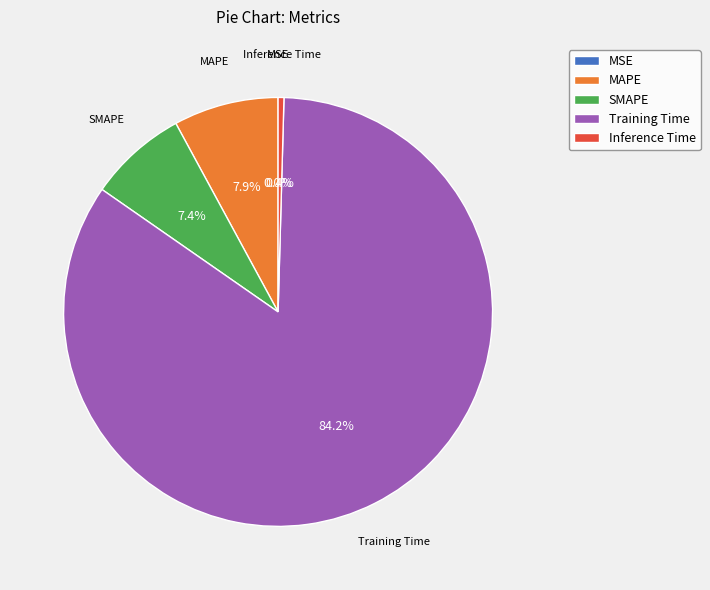

Between SMAPE and MSE, which is larger?

SMAPE